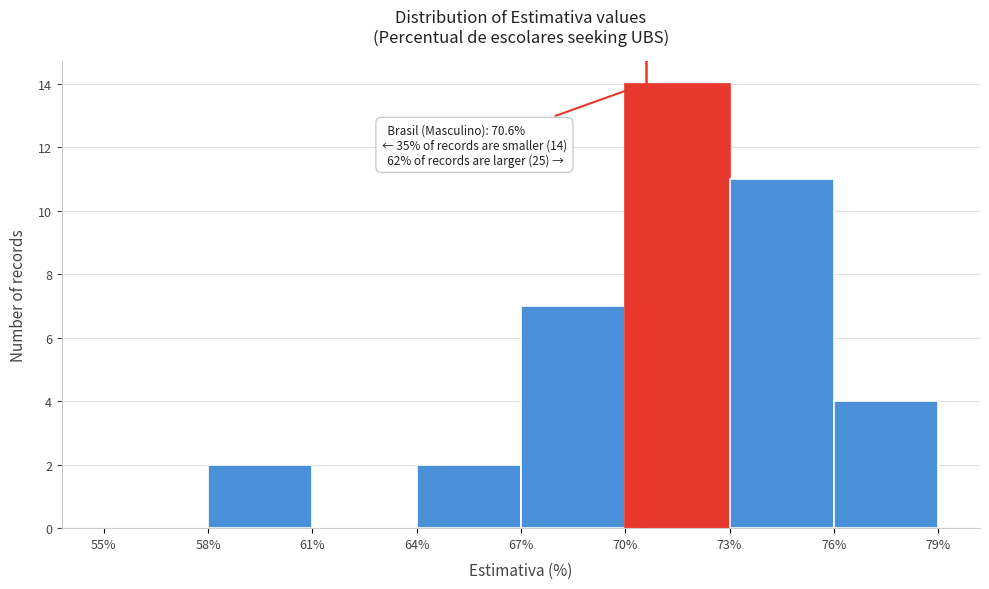

Over which range of the x-axis is the bar tallest?

70% to 73%